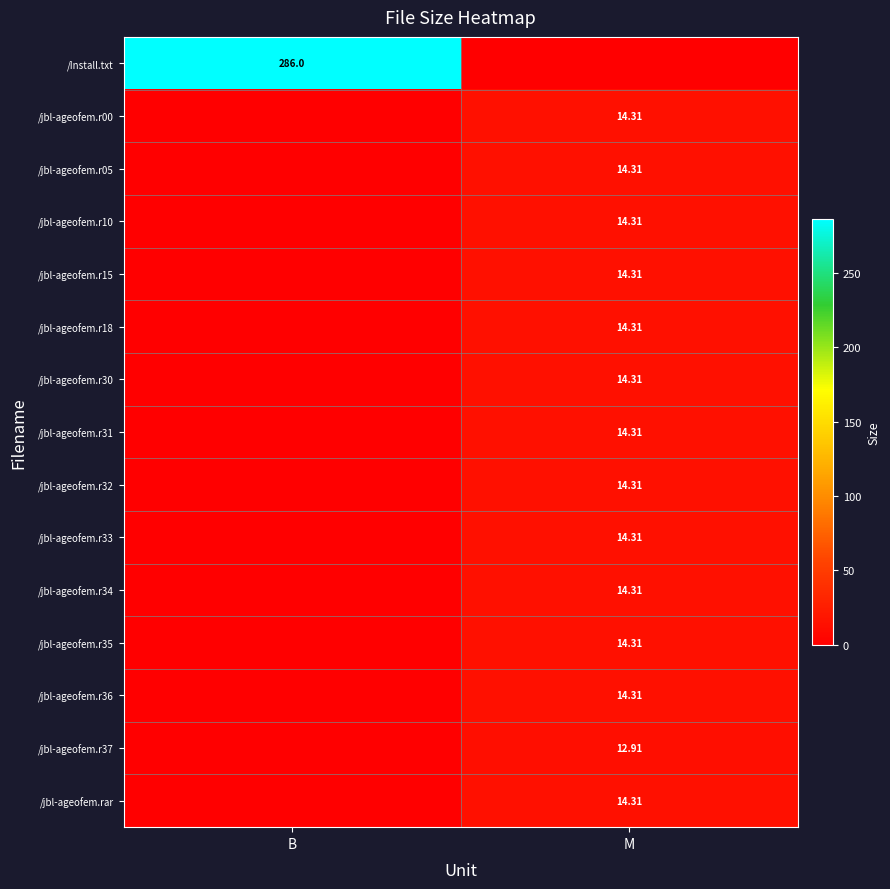

Is it true that /jbl-ageofem.rar equals 4.7 at M?

False